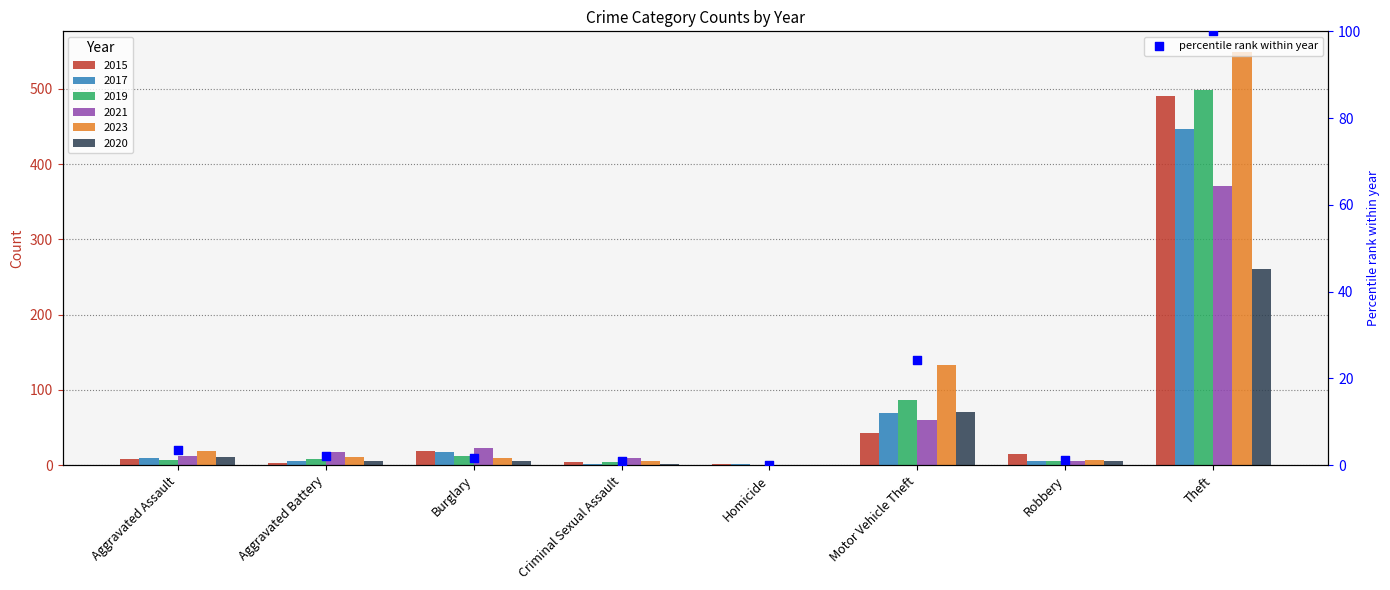

Between Aggravated Battery and Homicide, which is larger?

Aggravated Battery